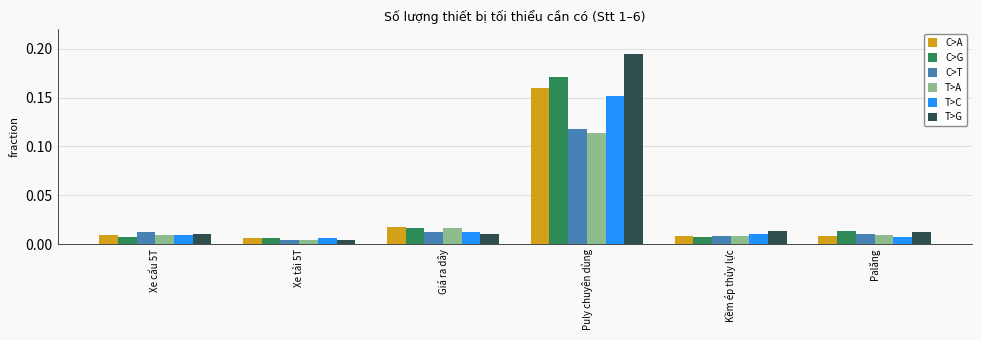

What is the label of the 5th bar from the left?

Kềm ép thủy lực